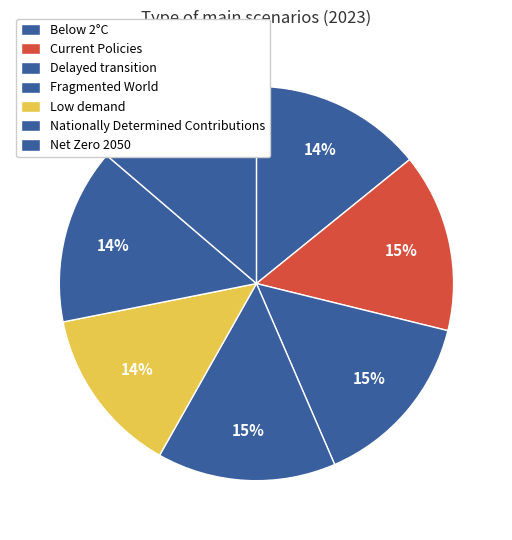

How many slices are in this pie chart?

7